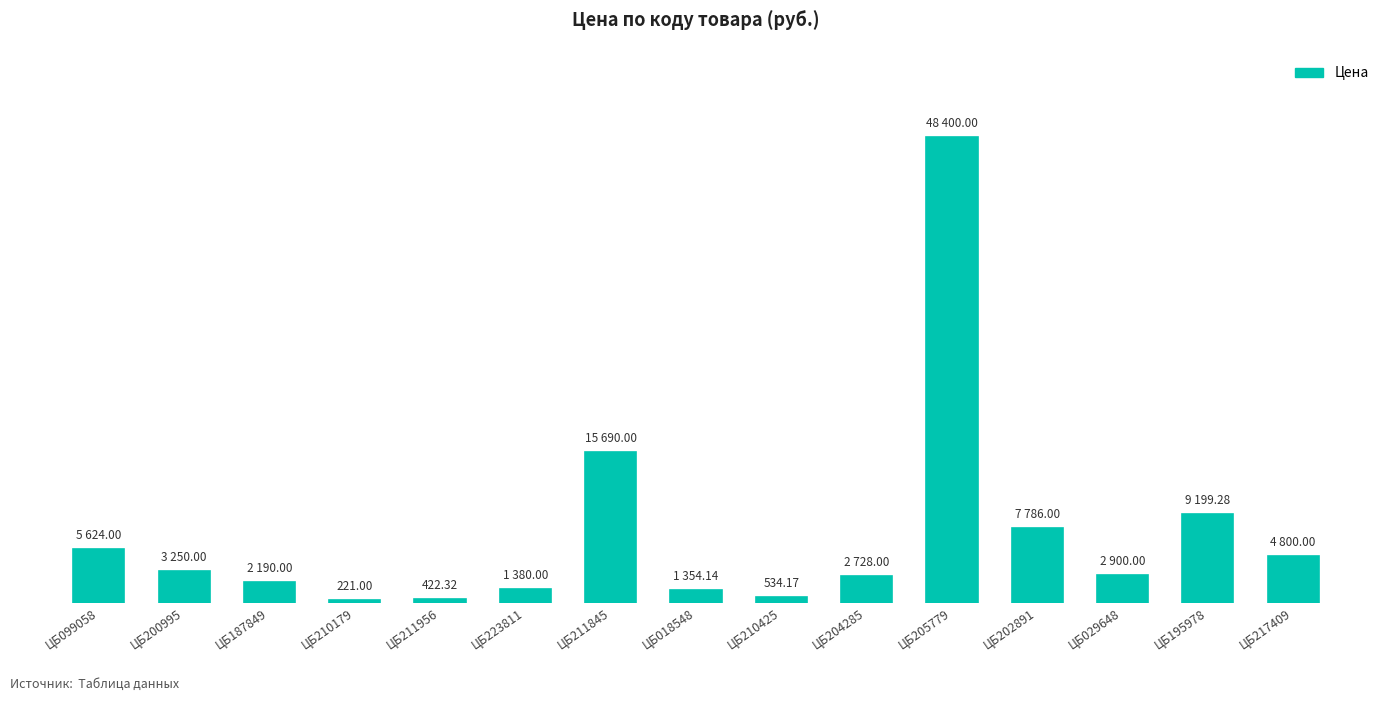

What is the label of the 13th bar from the left?

ЦБ029648